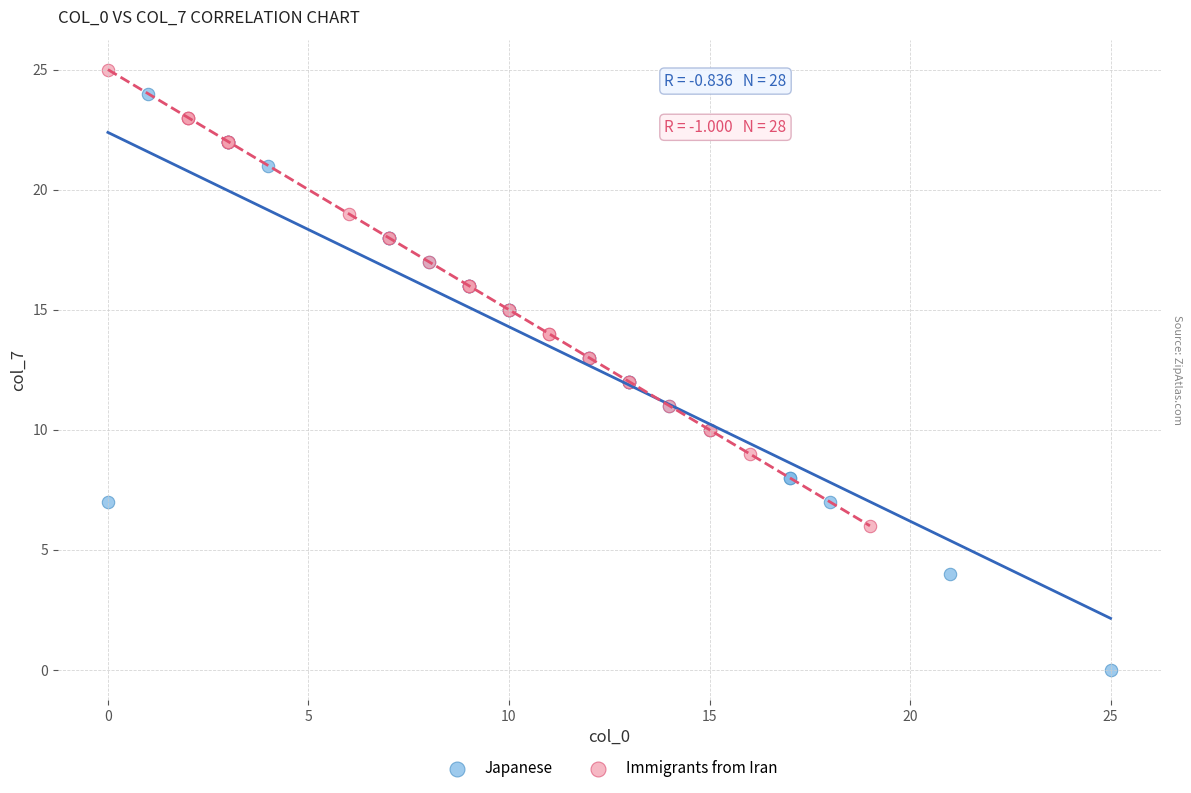

Which series contains the lowest Y value?

Japanese